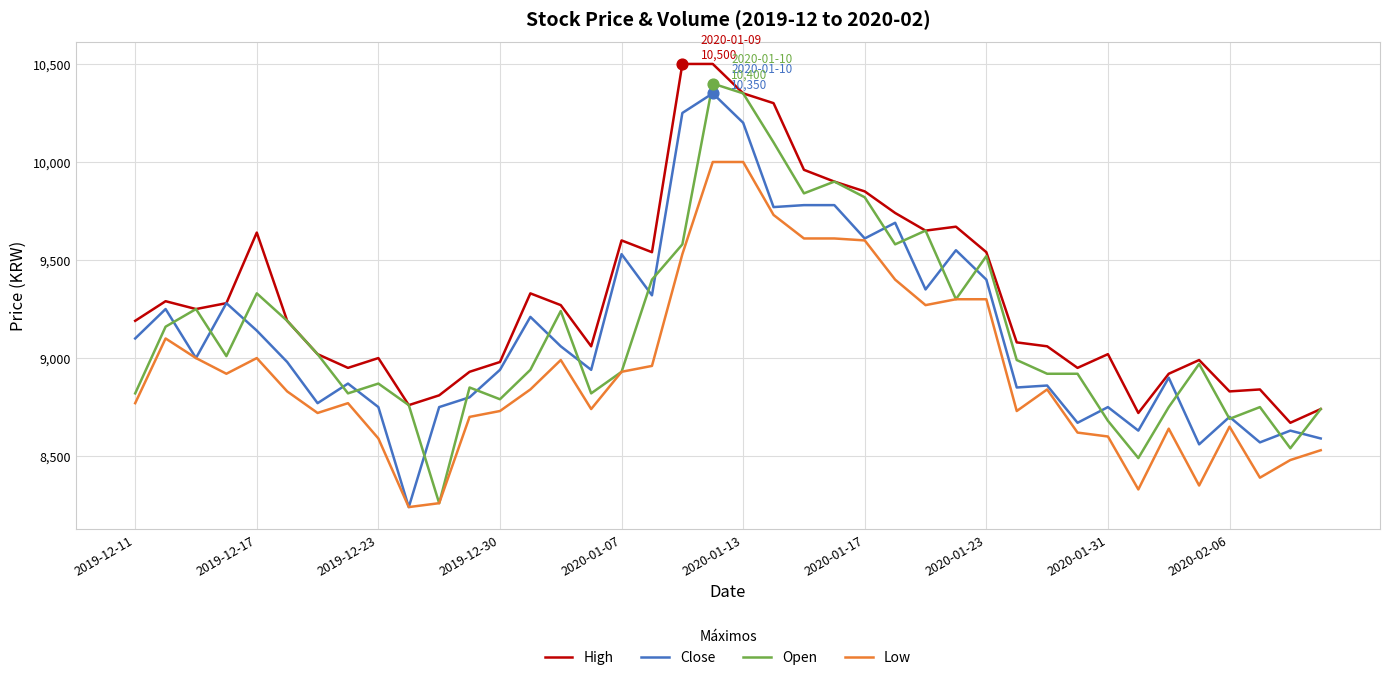

What is the lowest value of the Close series?

8240